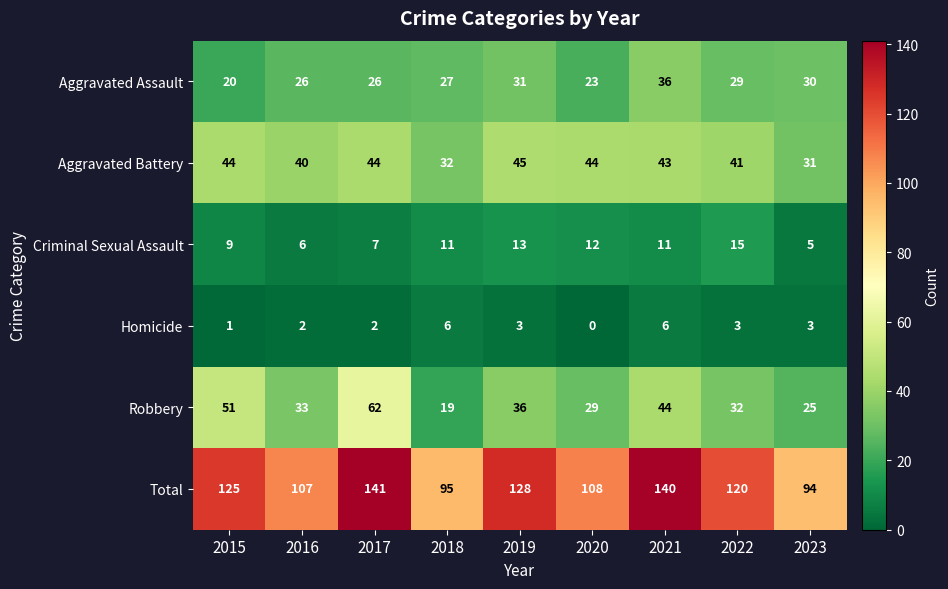

The Robbery series shows 44 at 2021. True or false?

True